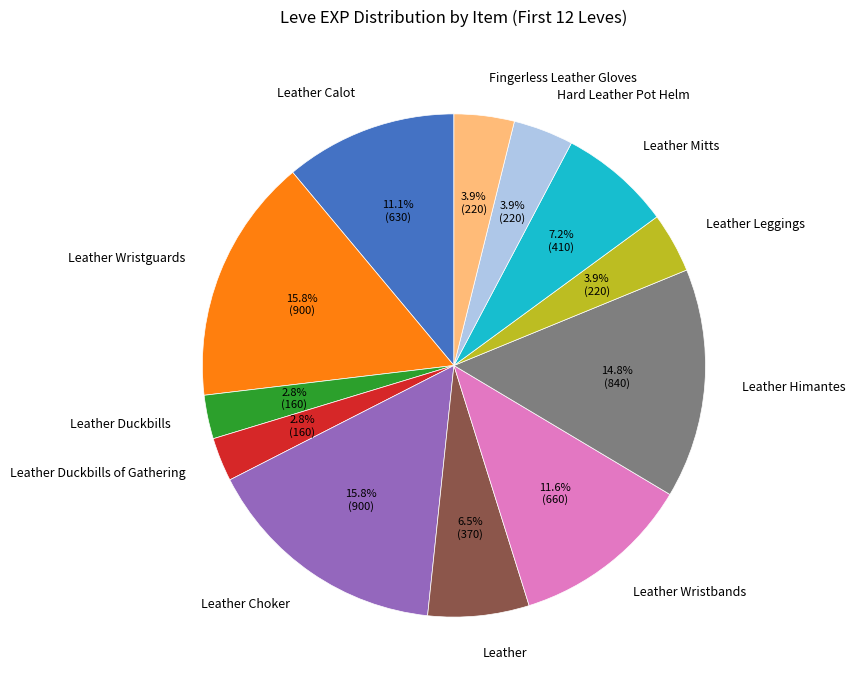

To the nearest percent, what percentage of the pie is Leather Duckbills of Gathering?

3%